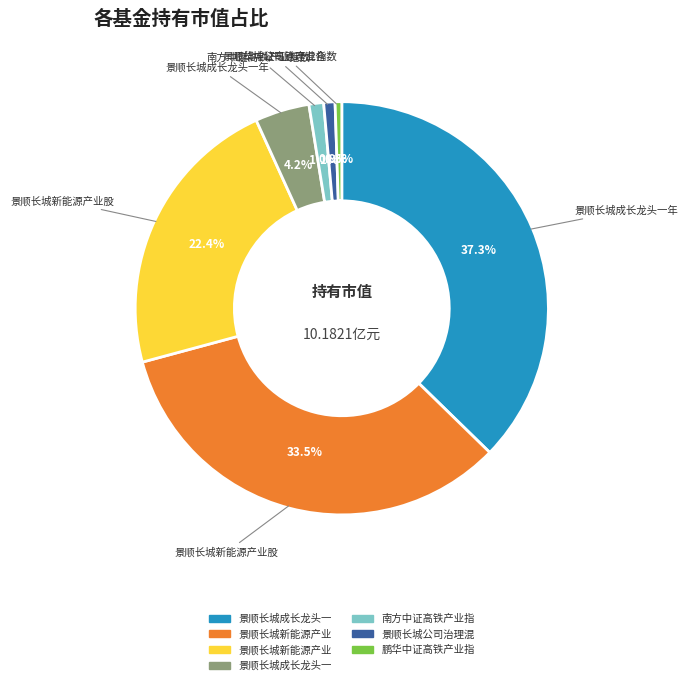

How many slices are in this pie chart?

7